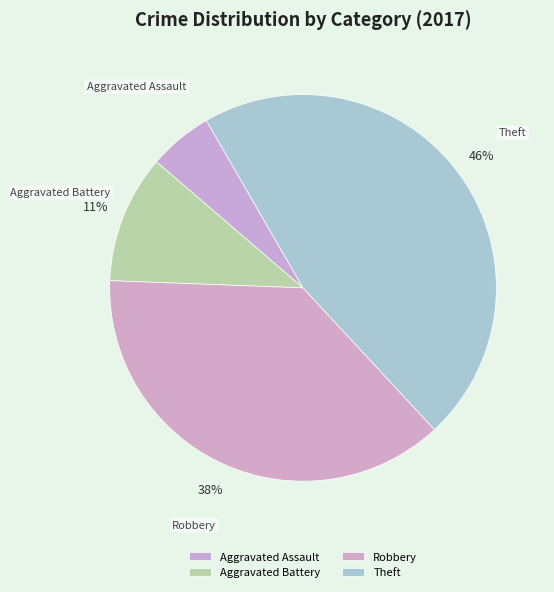

Is there any slice that represents more than half of the pie?

No